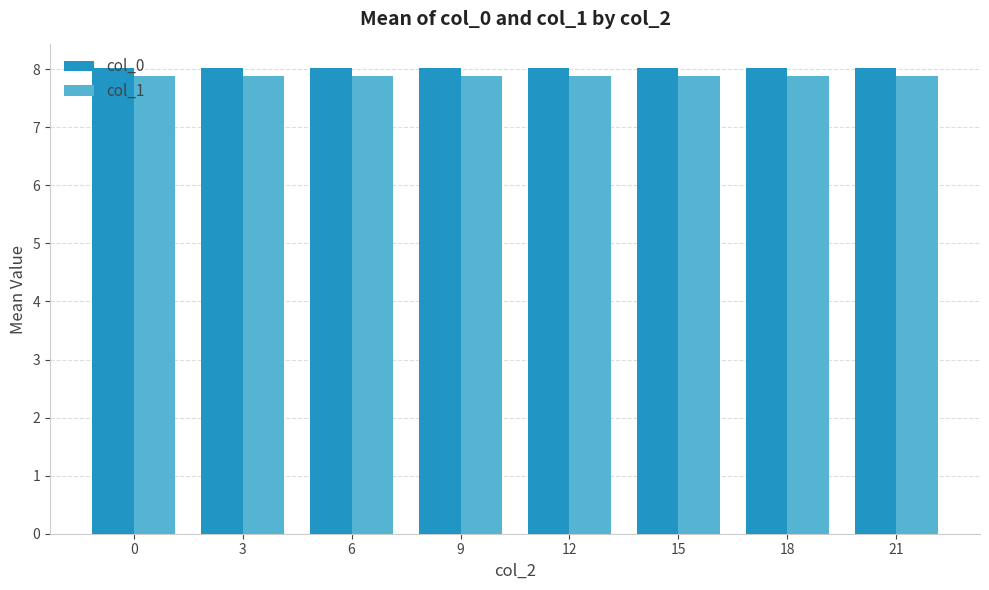

What is the value of the col_1 bar at the 6th from the left?

7.9